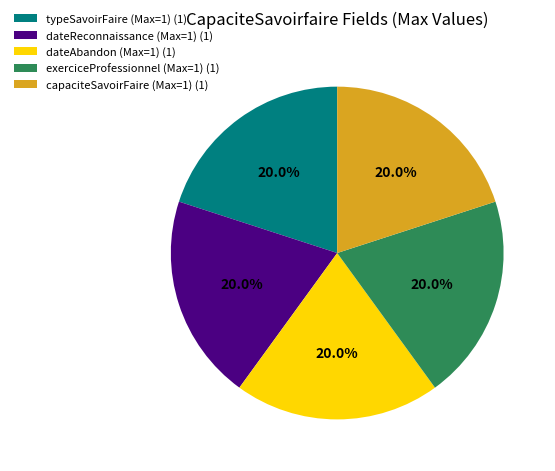

Approximately how many times larger is the value at typeSavoirFaire (Max=1) (1) compared to capaciteSavoirFaire (Max=1) (1)?

1.0